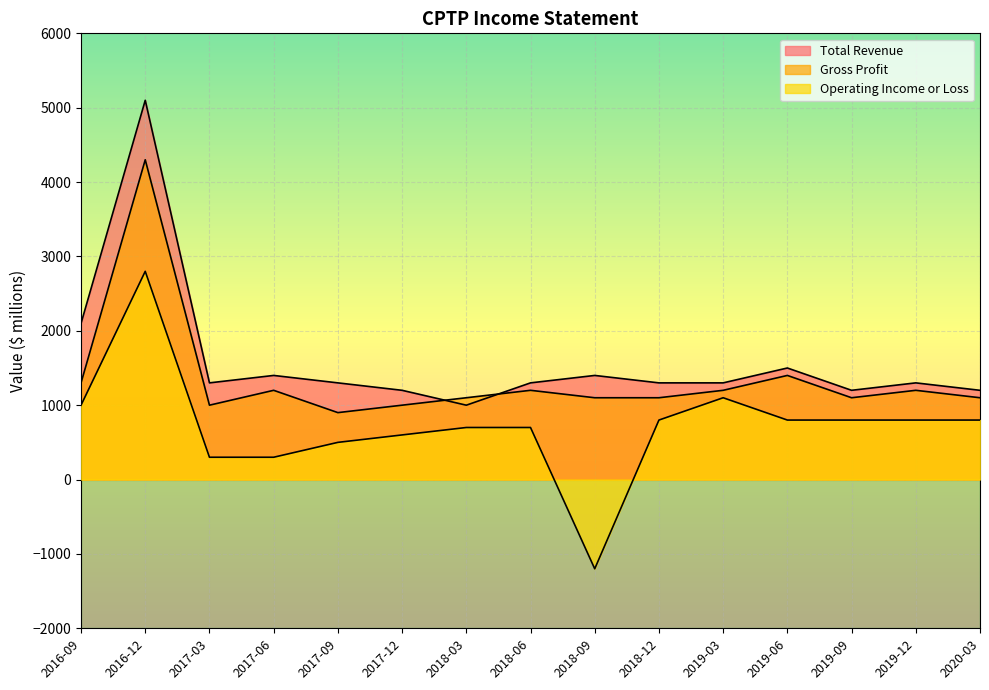

At which category is the sum across all series the highest?

2016-12